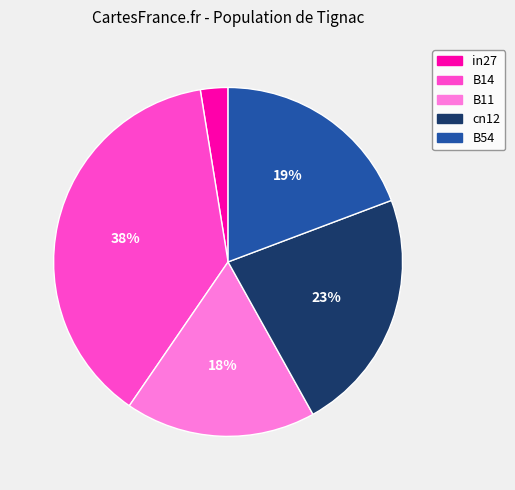

Is the sum of B54 and in27 greater than half?

No